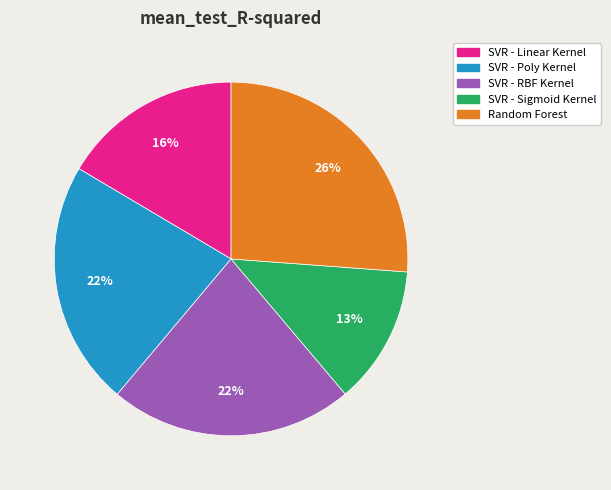

To the nearest percent, what portion does SVR - Linear Kernel represent?

16%